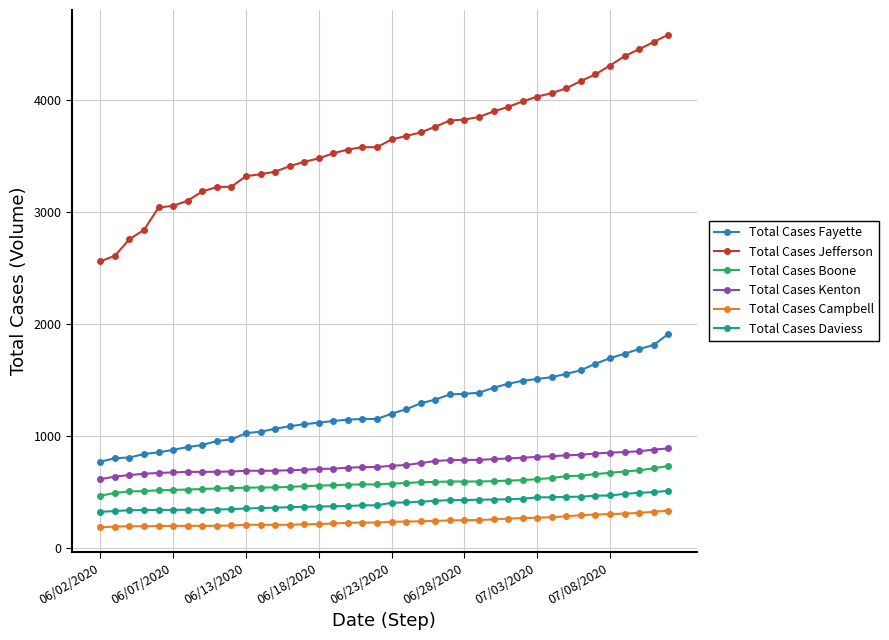

What is the maximum value shown in the chart?

4588